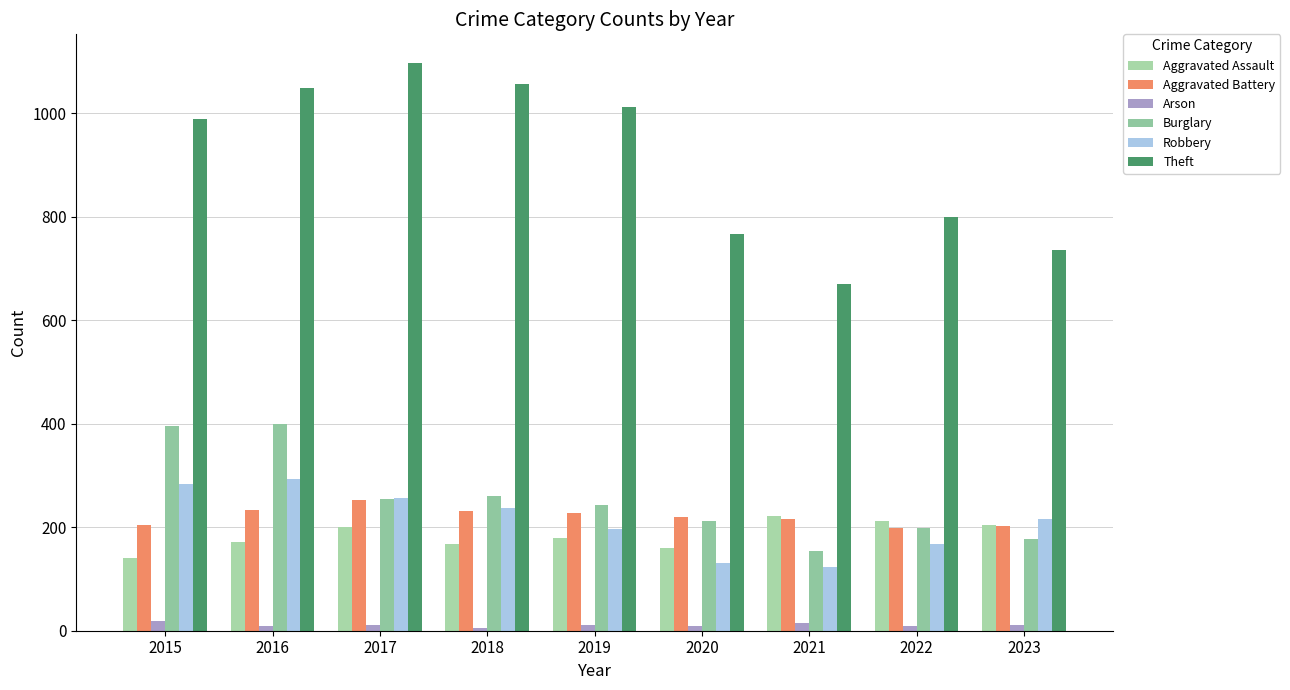

Is the value of Arson at 2017 greater than the value of Aggravated Battery at 2015?

No